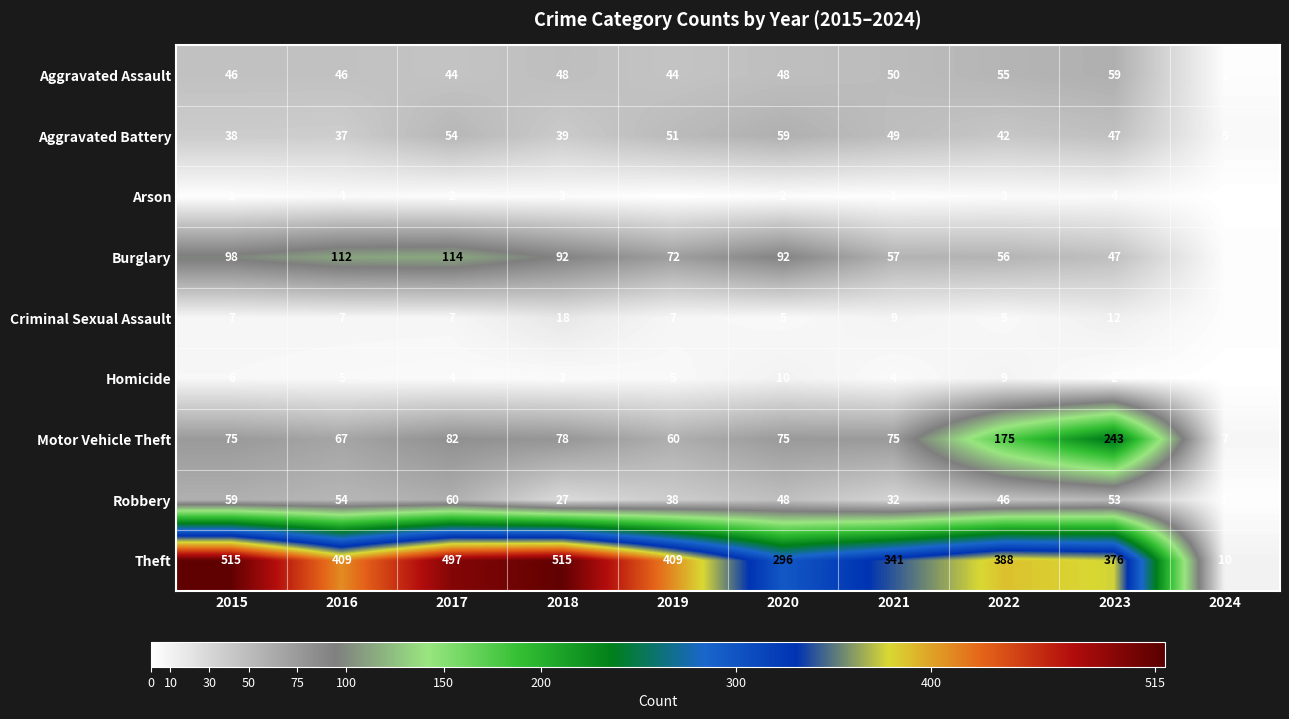

At which category does the chart reach its peak across all series?

2015